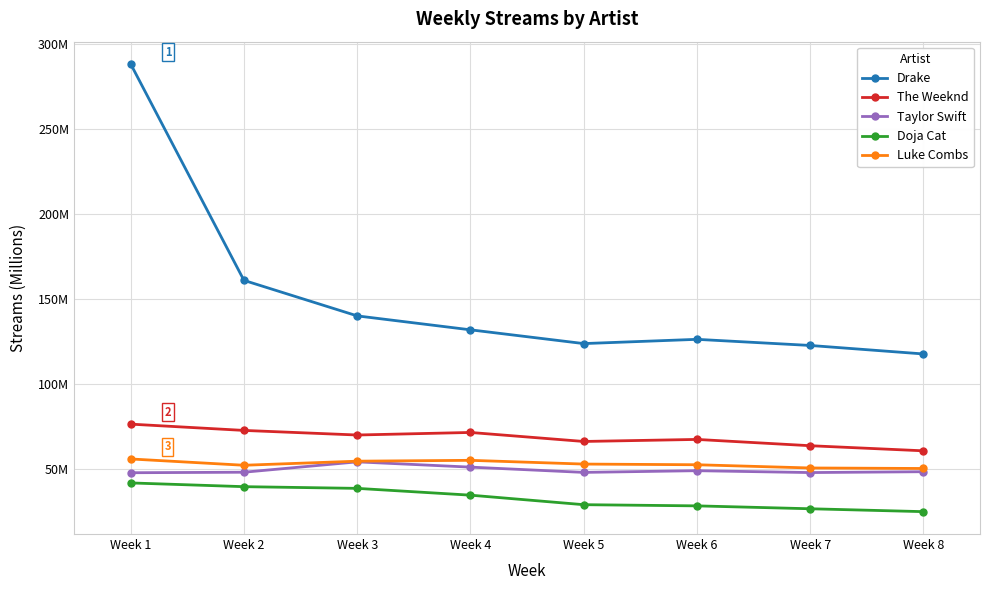

What is the difference between the maximum and second lowest values in the Luke Combs series?

5.3